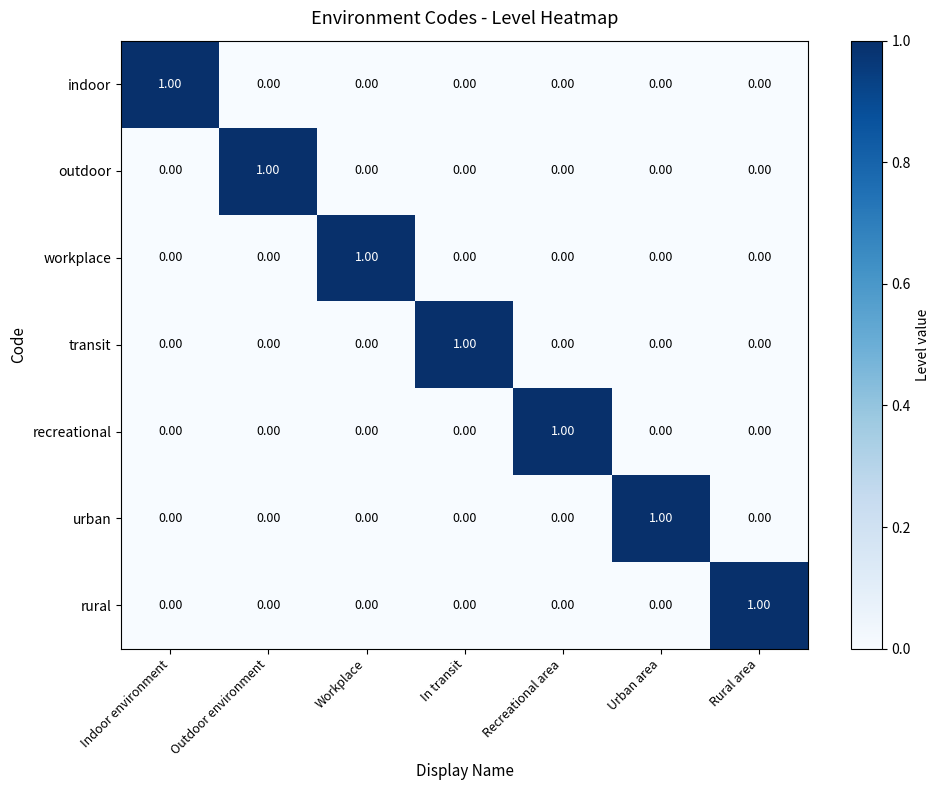

At how many categories does at least one series exceed 0?

7